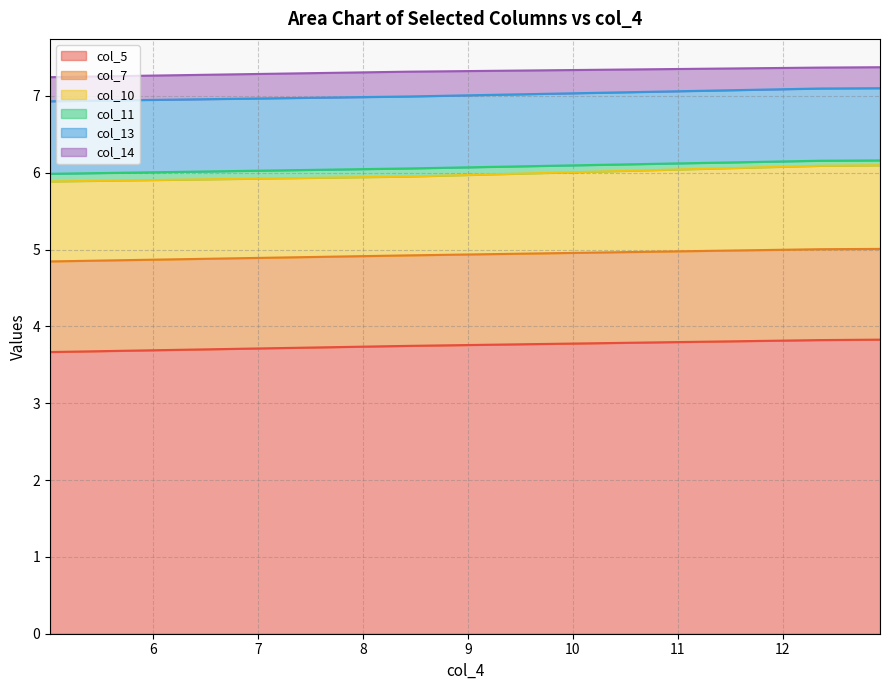

What is the sum of all col_7 values?

4.7